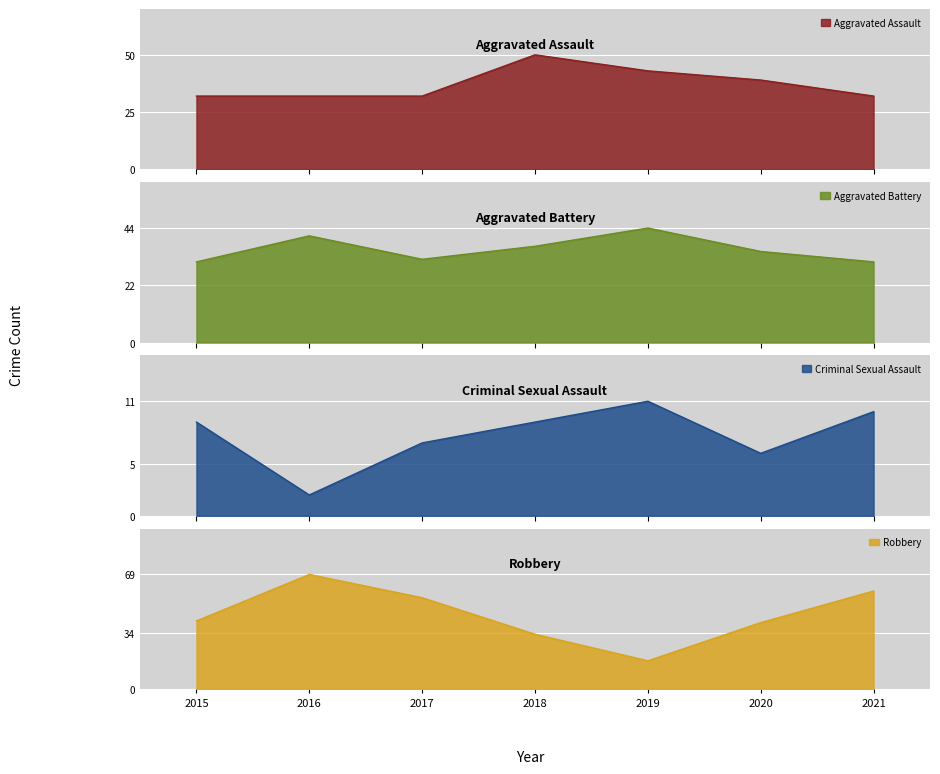

What value does the Robbery series have at 2016, to the nearest 10?

70